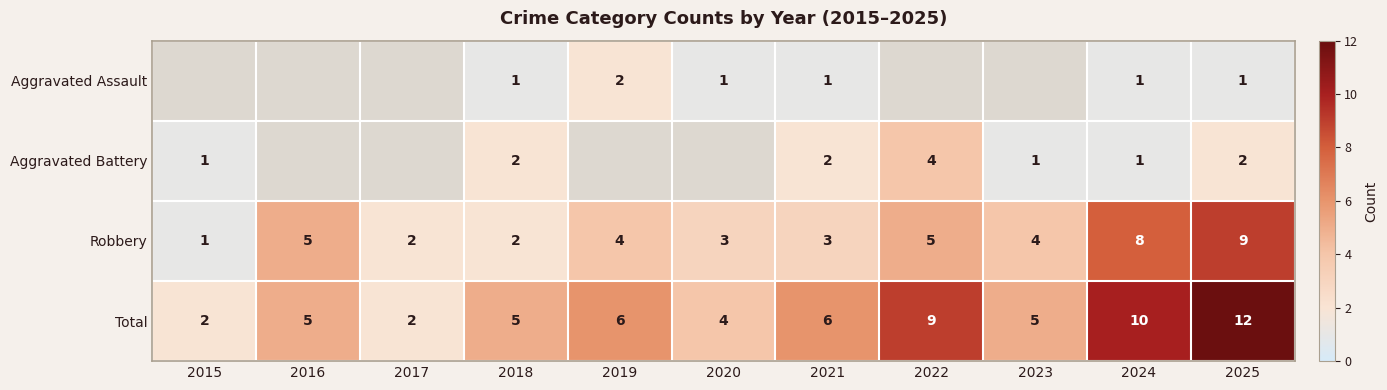

What is the maximum value for Robbery?

9